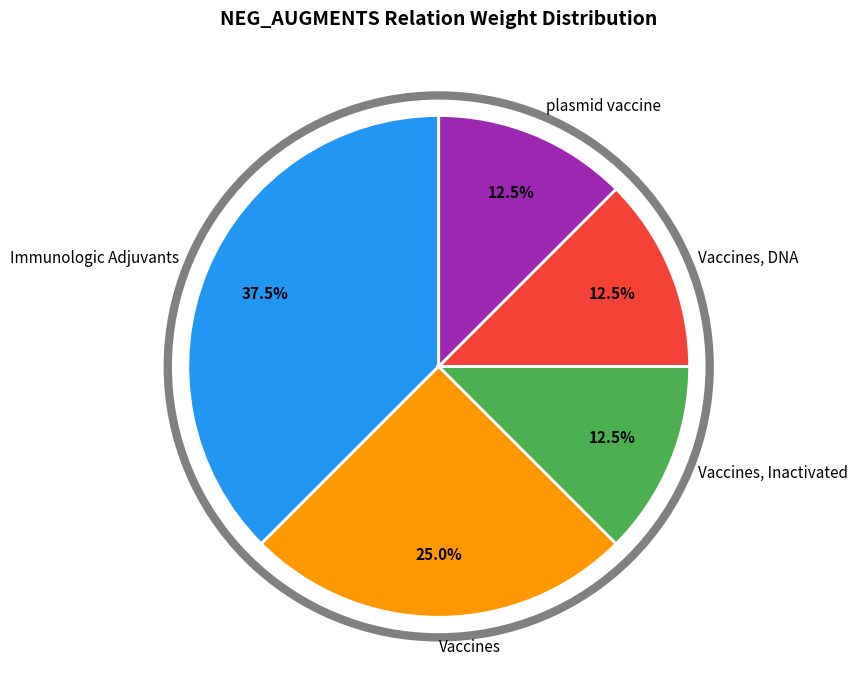

Is there a majority slice in this chart?

No